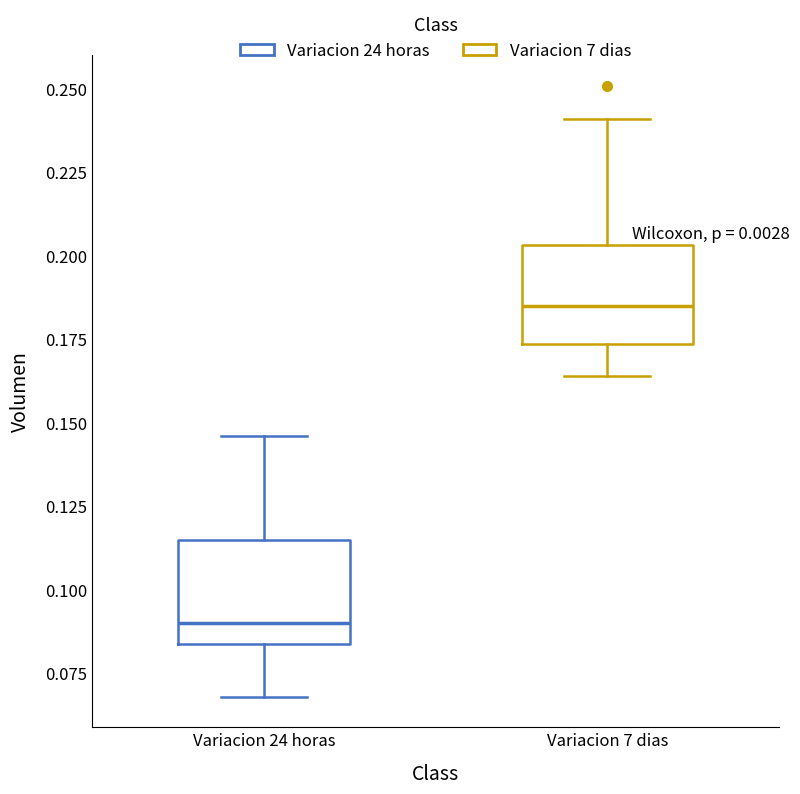

Which box has the lowest median line?

Variacion 24 horas